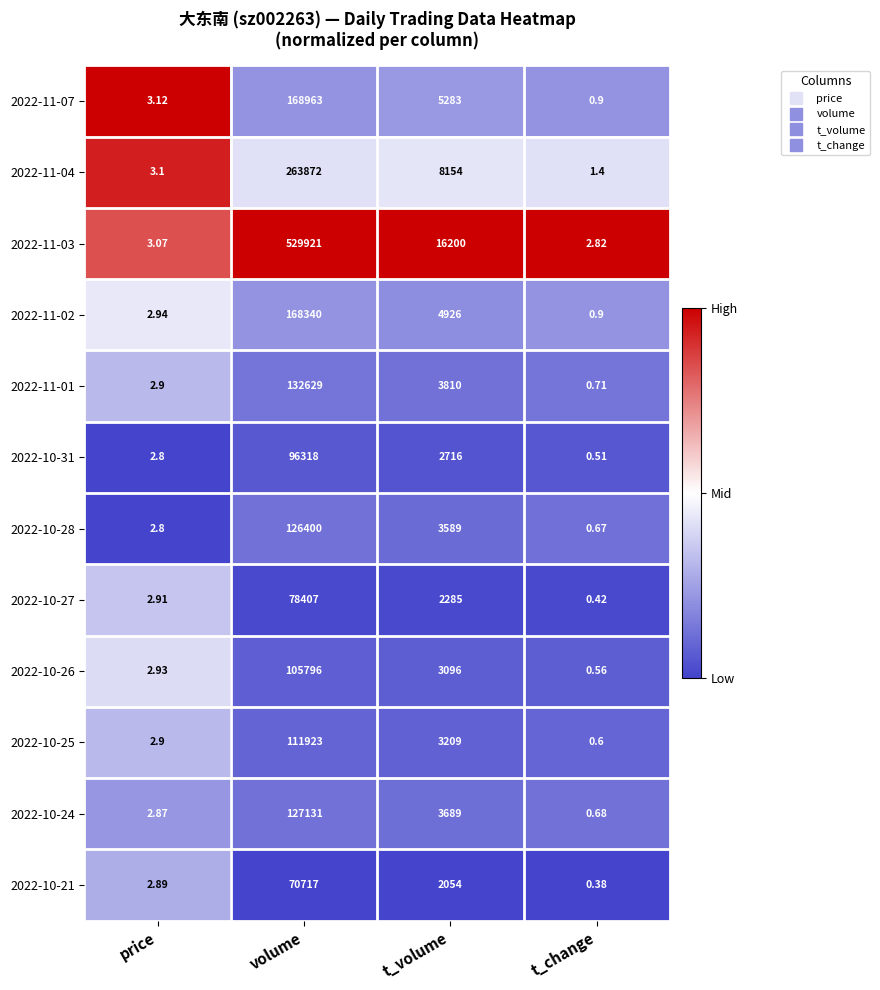

Where does the 2022-11-04 series first go above 8154?

volume